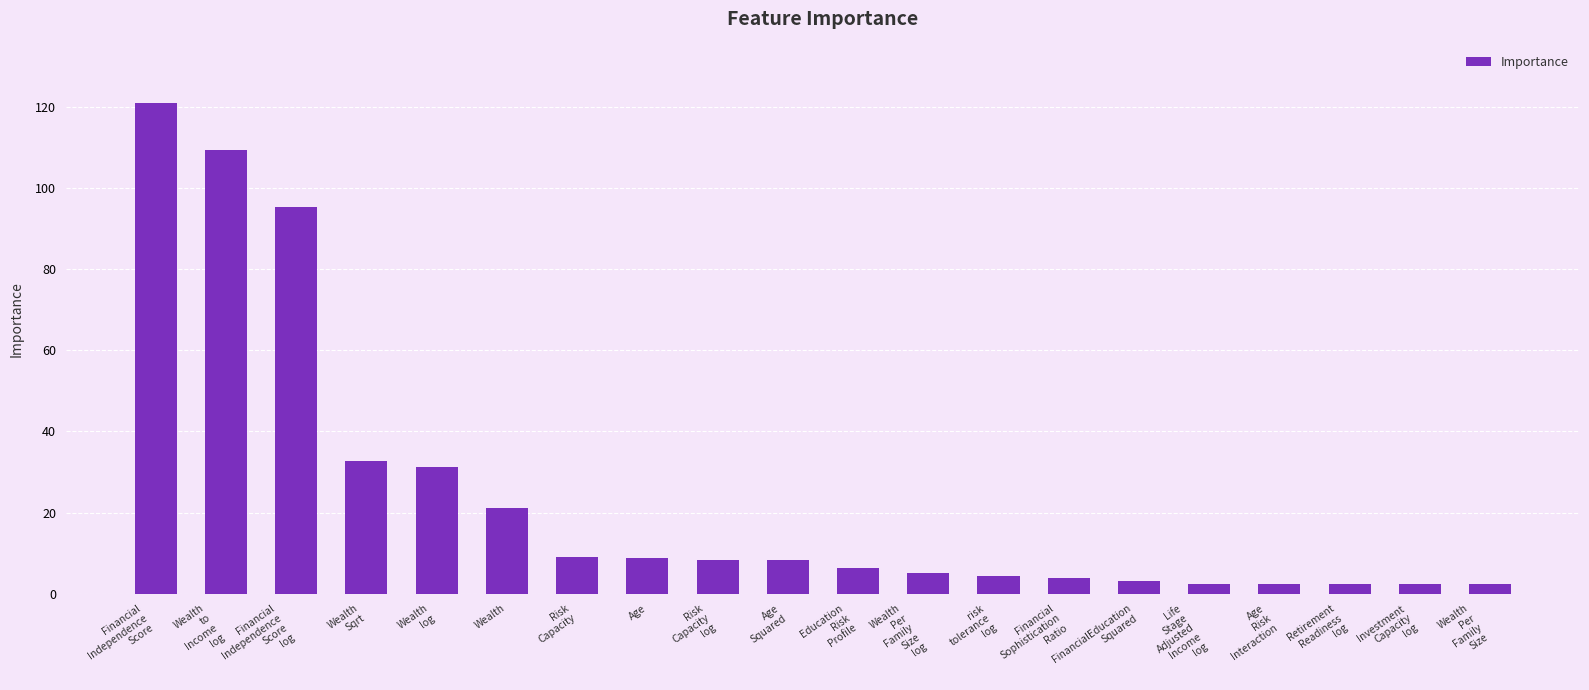

Is it true that the value at Age
Squared is 8.3?

True